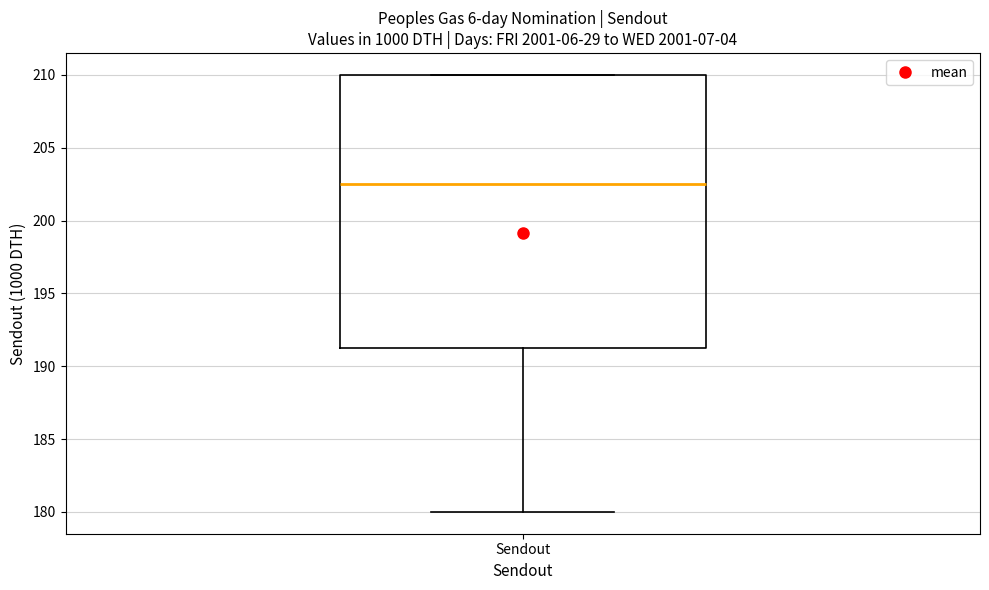

Read this box plot against the y-axis: the position of the median line, the range covered by the box, and the ends of both whiskers. The values are not printed on the chart, so give them approximately, as read against the axis.

median 202.5, box 191.5 to 210.0, whiskers 180.0 to 210.0